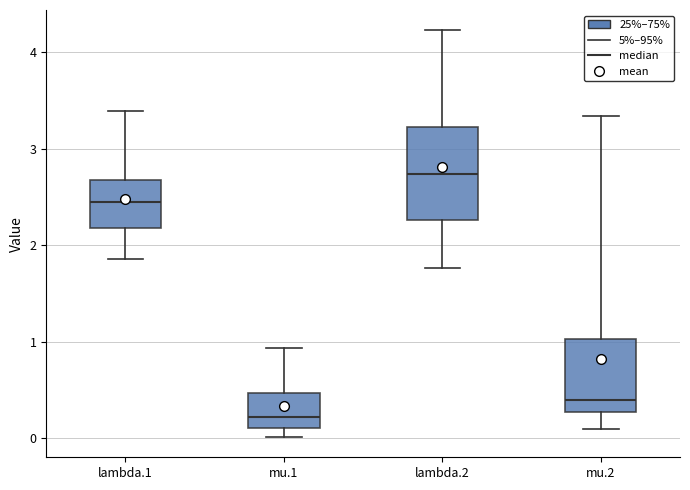

Where is the upper edge of the box for lambda.2 on the y-axis? The values are not printed on the chart, so give them approximately, as read against the axis.

3.2